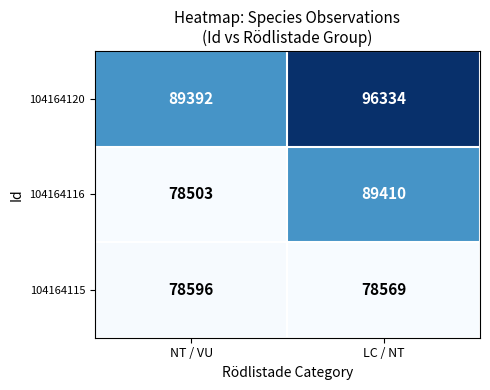

What is the average value of the 104164120 series?

92863